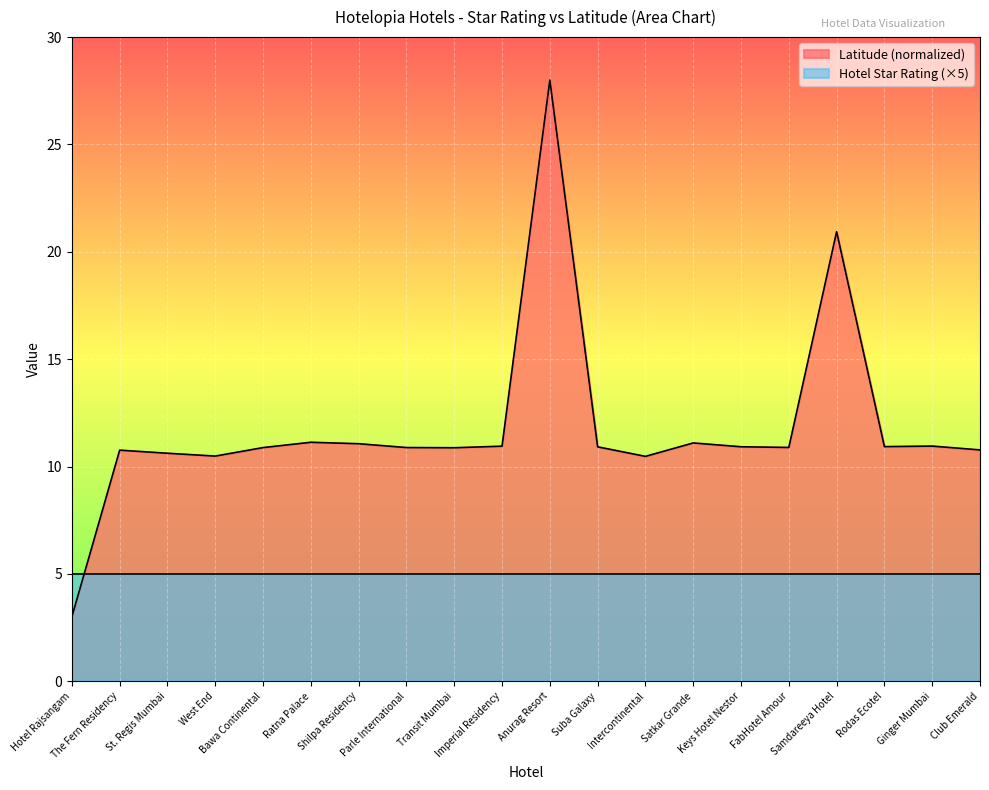

What is the approximate value at Samdareeya Hotel?

20.9